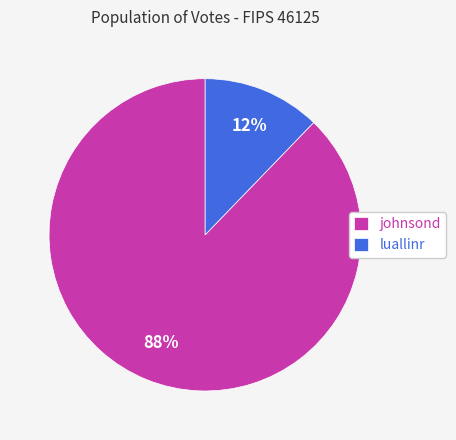

To the nearest percent, what portion does luallinr represent?

12%